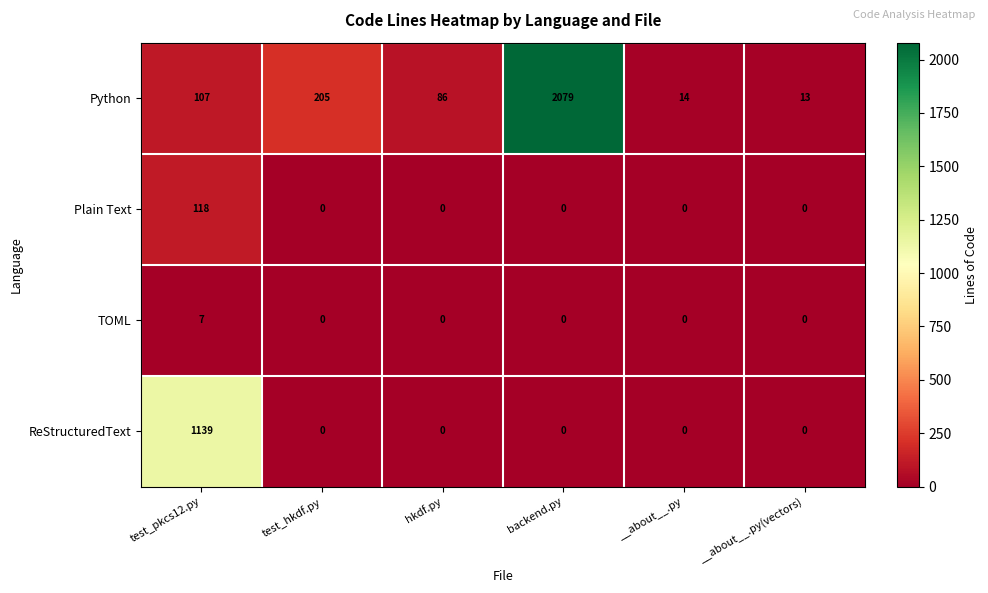

Which series changed the most between backend.py and __about__.py?

Python